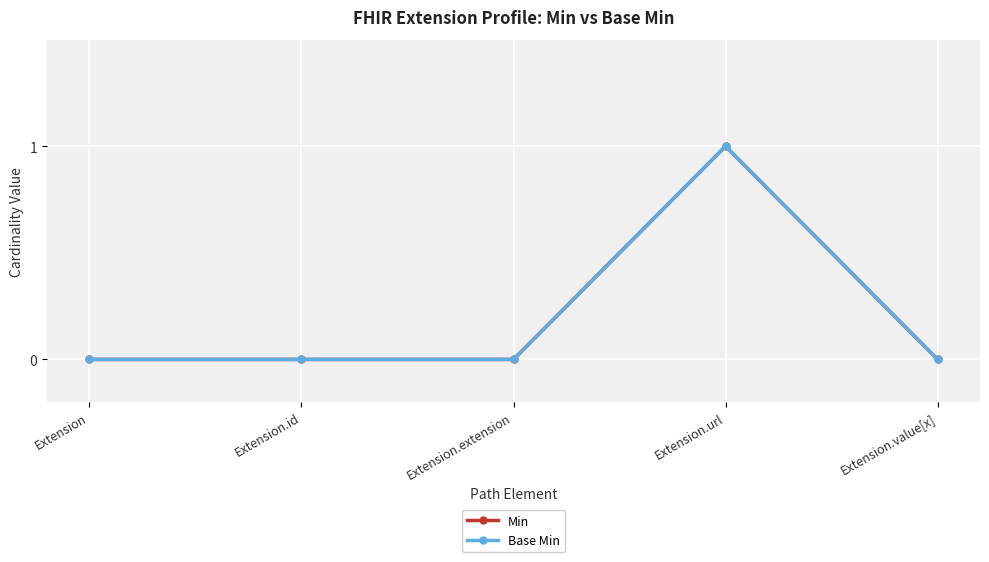

At Extension, list the series in order from smallest to largest.

Min, Base Min